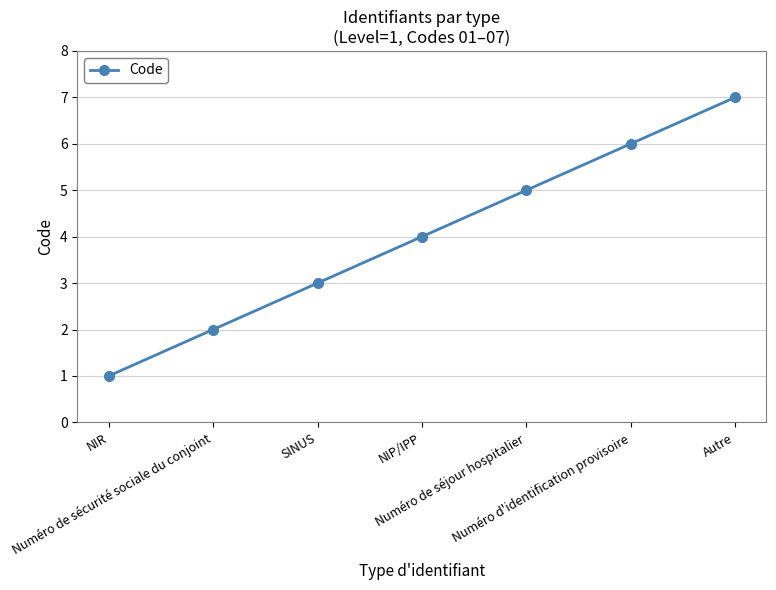

What is the ratio of the value at Numéro de séjour hospitalier to the value at SINUS?

1.7